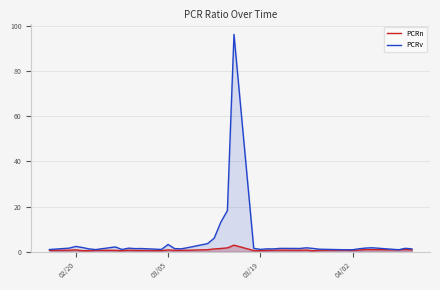

Which series has the largest range (max minus min)?

PCRv